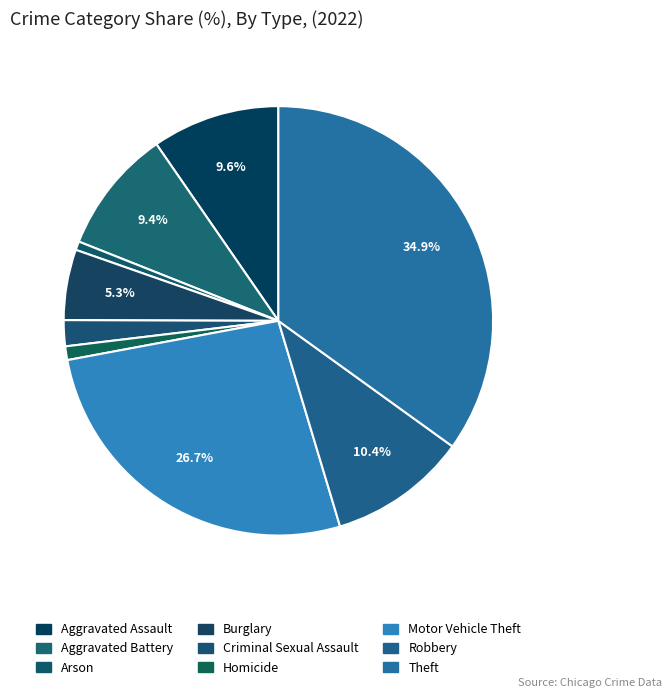

Count the number of slices in the pie.

9